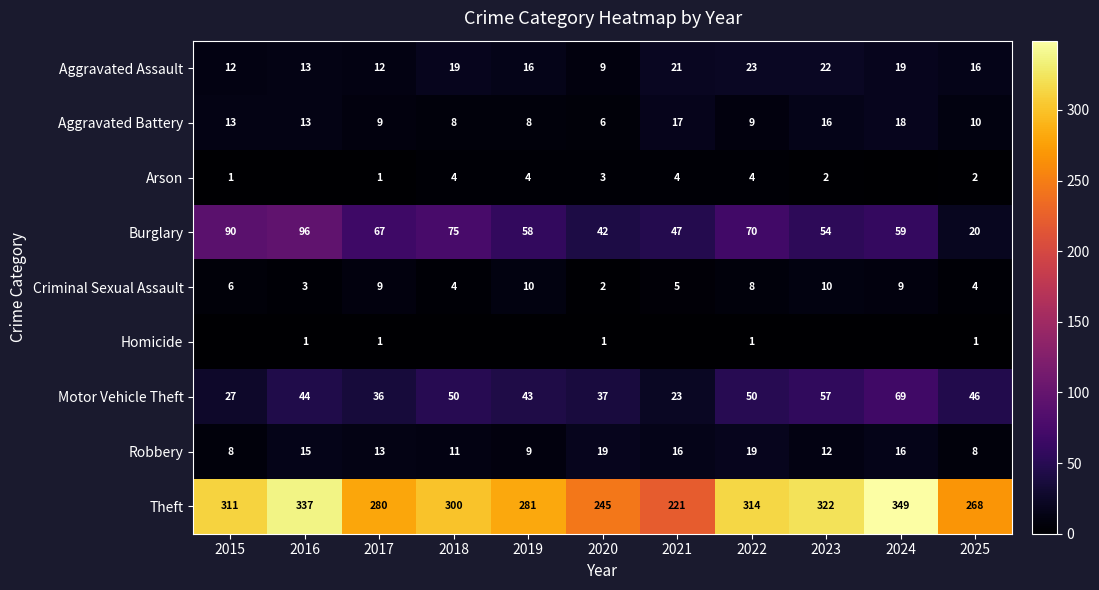

Between 2019 and 2023, which is larger?

2023